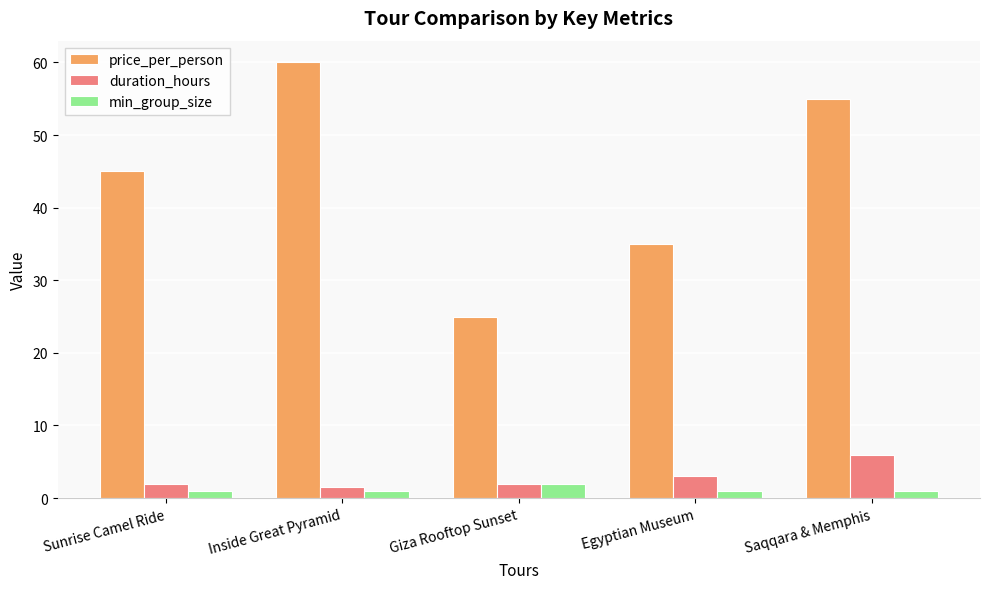

What is the total value across all series at Saqqara & Memphis?

62.0